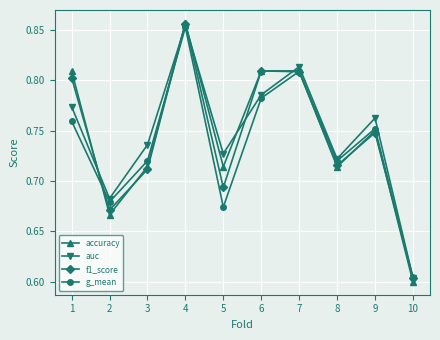

True or false: f1_score has a value of 0.6 at 10.

True